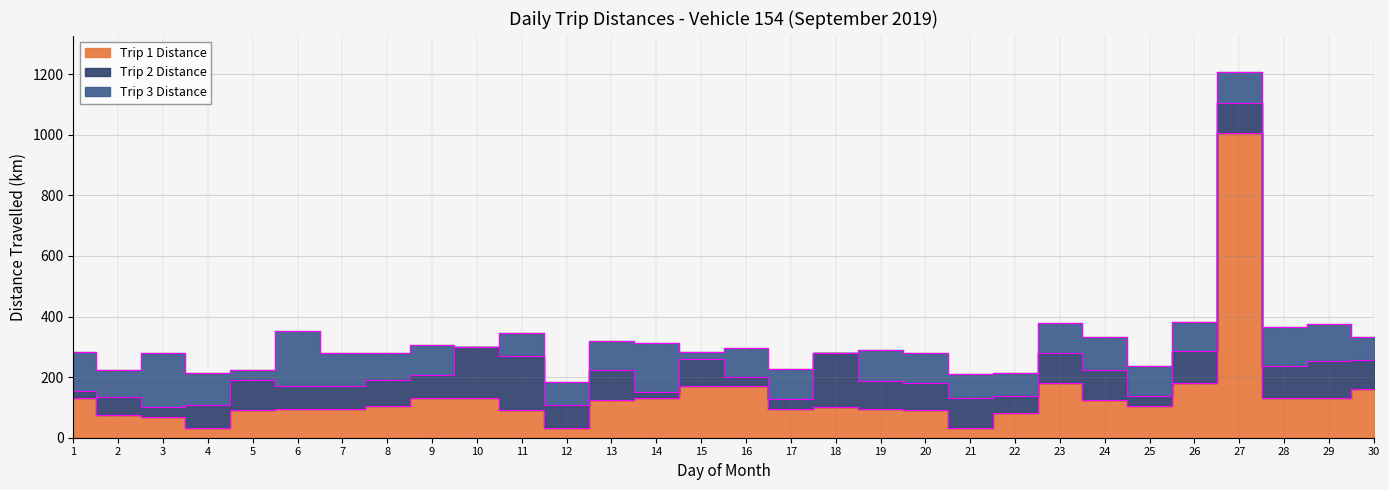

At 25, list the series in order from smallest to largest.

Trip2_dist, Trip3_dist, Trip1_dist